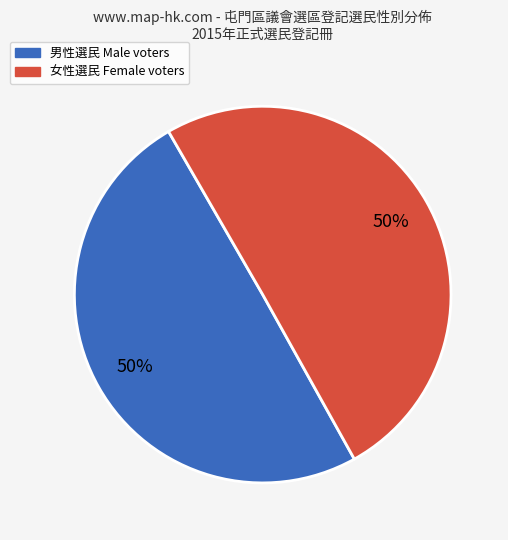

To the nearest percent, what is the average slice percentage?

50%